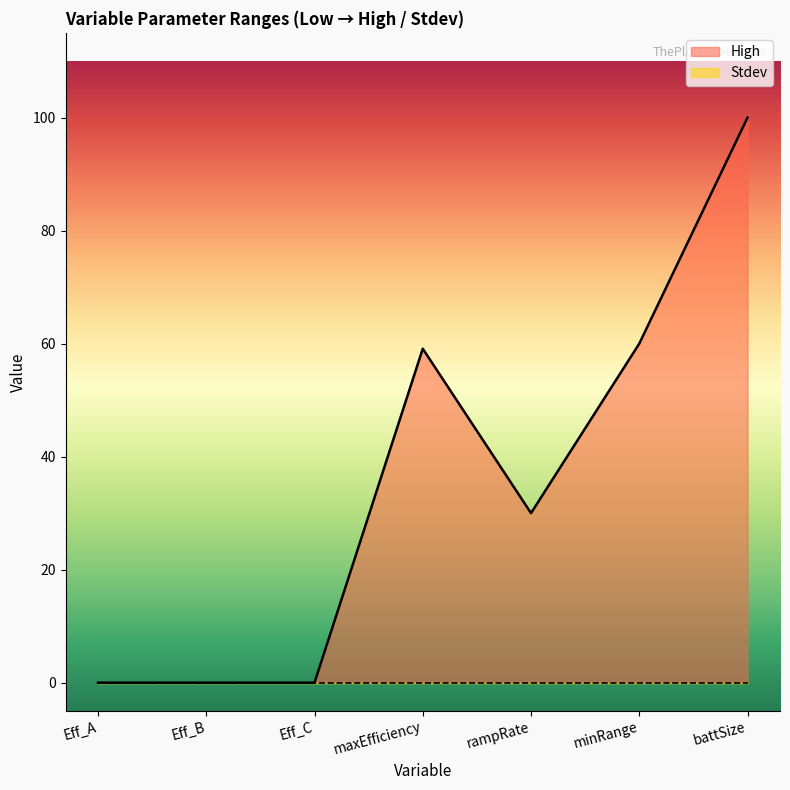

What is the label of the 2nd point from the right?

minRange